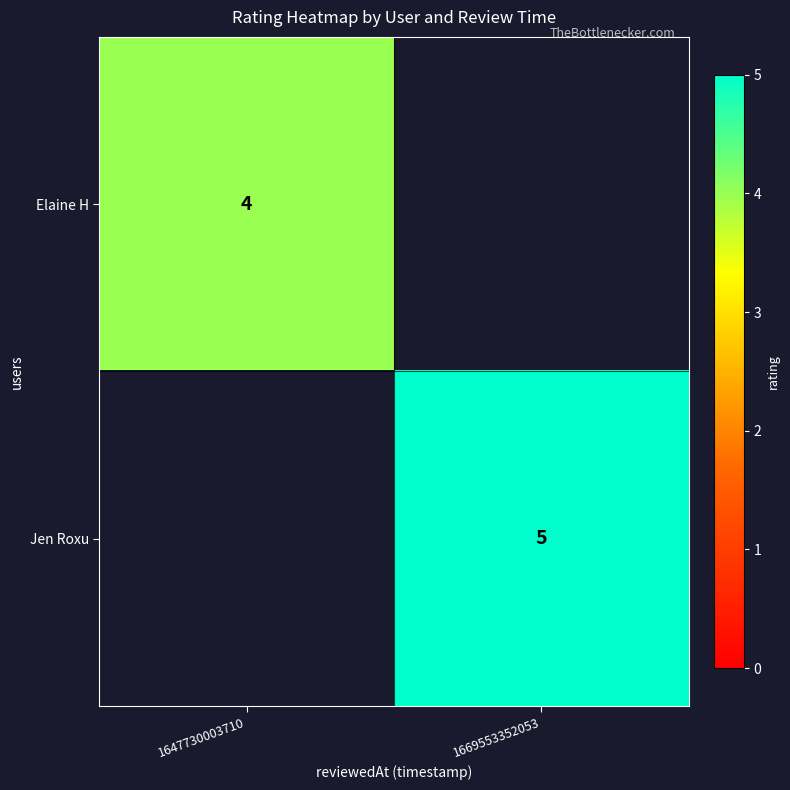

Is it true that Jen Roxu equals 3 at 1669553352053?

False